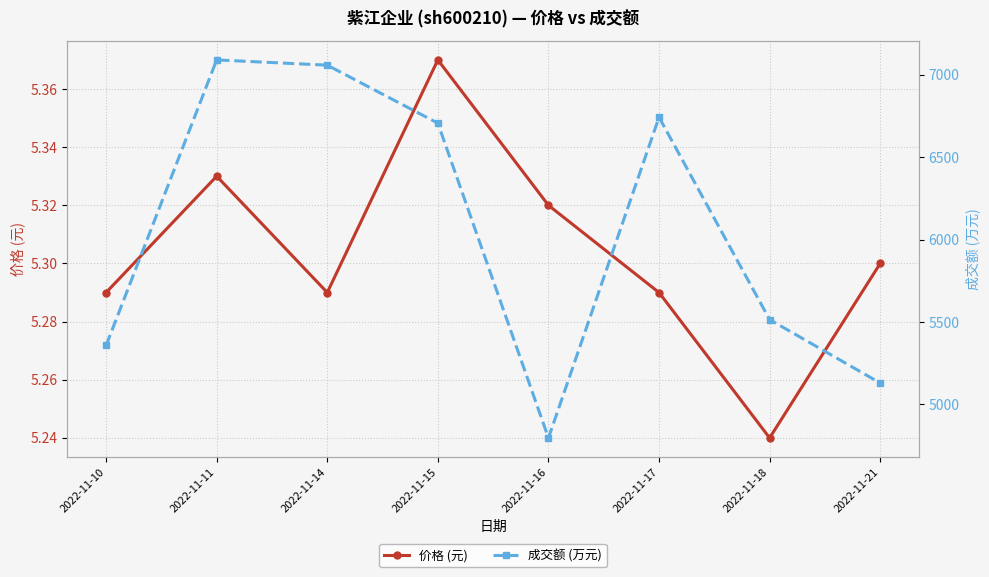

Count the 价格 (元) values in the range 5 to 6.

8